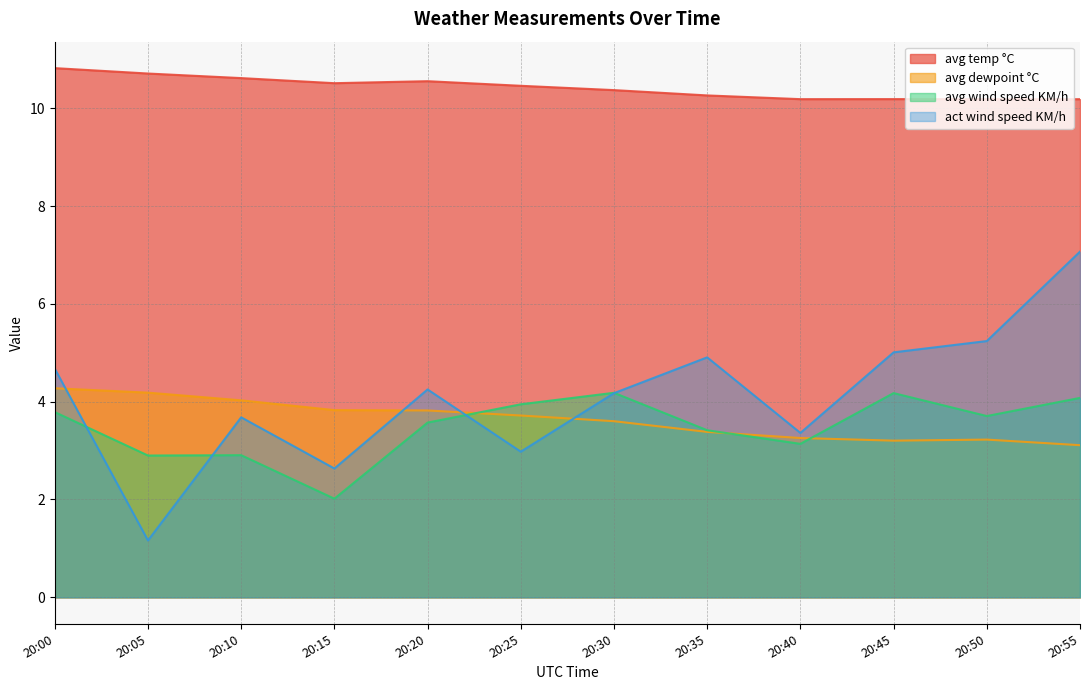

In avg dewpoint °C, how many points are higher than both neighbors (excluding endpoints)?

1